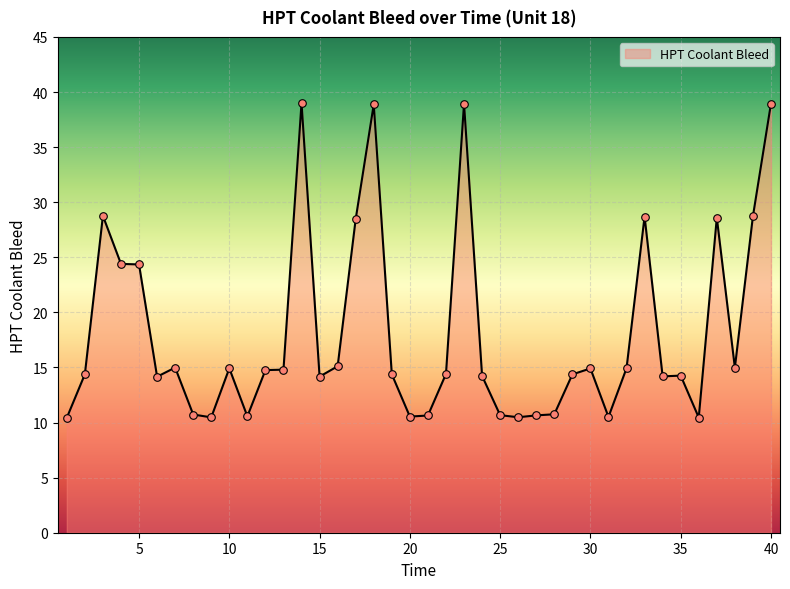

What is the difference between the maximum and minimum values?

28.6